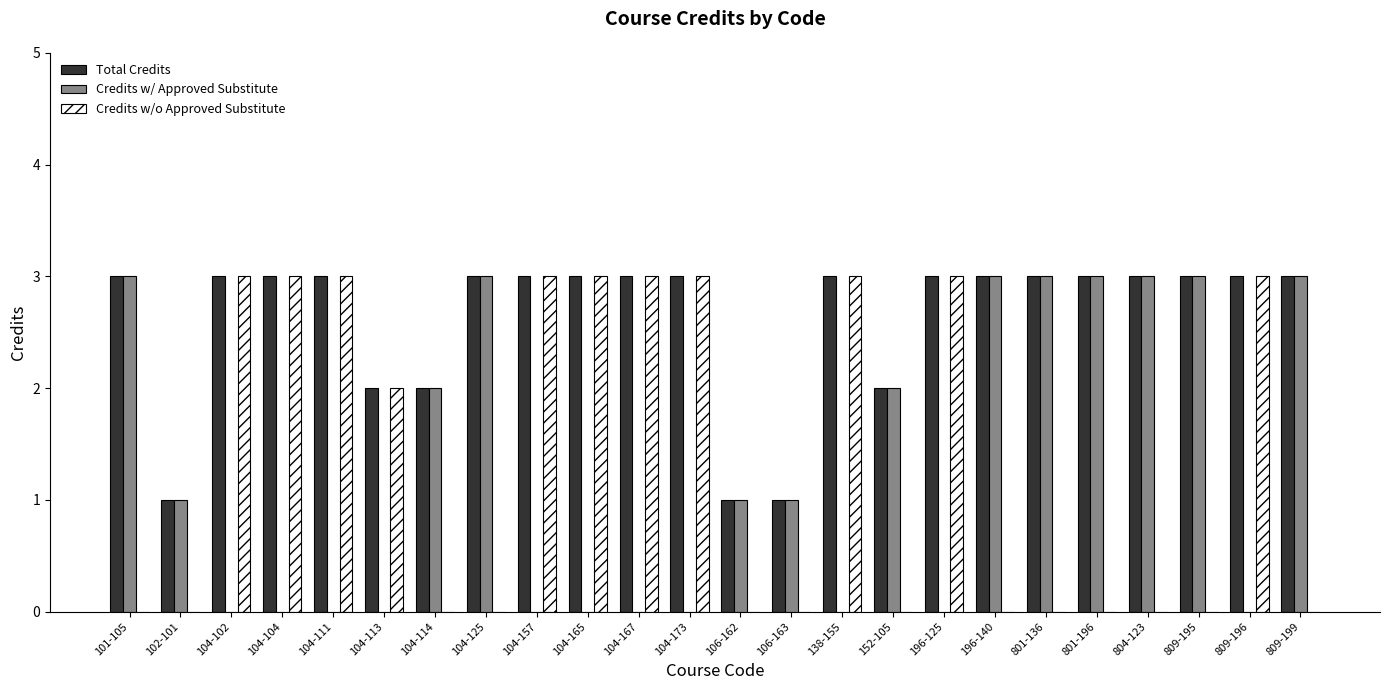

Reading left to right, what are all the values shown in this chart?

Total Credits: 101-105=3	102-101=1	104-102=3	104-104=3	104-111=3	104-113=2	104-114=2	104-125=3	104-157=3	104-165=3	104-167=3	104-173=3	106-162=1	106-163=1	138-155=3	152-105=2	196-125=3	196-140=3	801-136=3	801-196=3	804-123=3	809-195=3	809-196=3	809-199=3
Credits w/ Approved Substitute: 101-105=3	102-101=1	104-102=0	104-104=0	104-111=0	104-113=0	104-114=2	104-125=3	104-157=0	104-165=0	104-167=0	104-173=0	106-162=1	106-163=1	138-155=0	152-105=2	196-125=0	196-140=3	801-136=3	801-196=3	804-123=3	809-195=3	809-196=0	809-199=3
Credits w/o Approved Substitute: 101-105=0	102-101=0	104-102=3	104-104=3	104-111=3	104-113=2	104-114=0	104-125=0	104-157=3	104-165=3	104-167=3	104-173=3	106-162=0	106-163=0	138-155=3	152-105=0	196-125=3	196-140=0	801-136=0	801-196=0	804-123=0	809-195=0	809-196=3	809-199=0